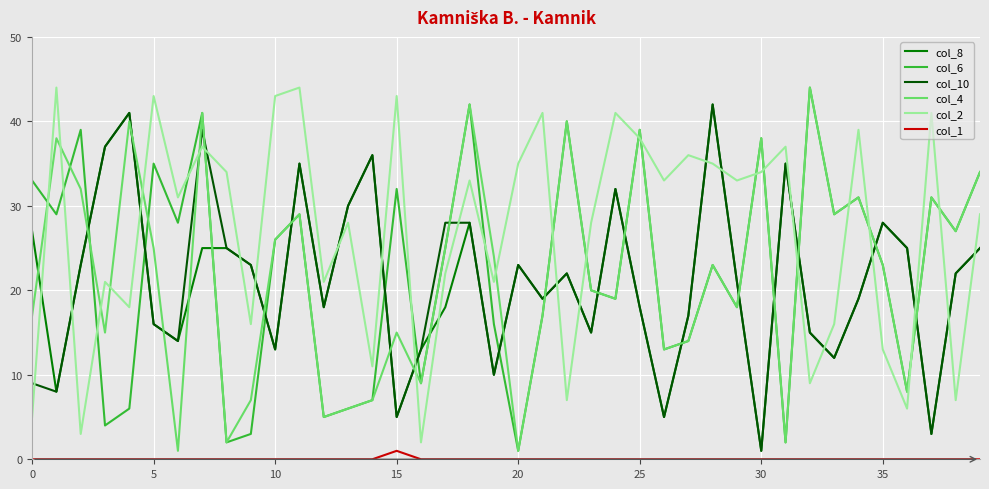

What are all the series names shown in the legend?

col_8, col_6, col_10, col_4, col_2, col_1